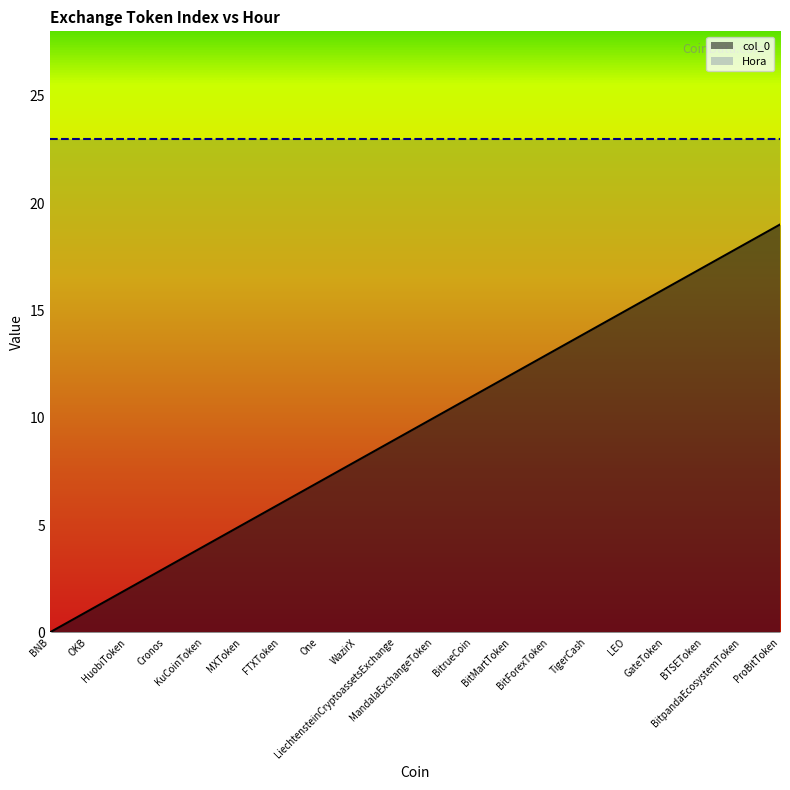

True or false: there are more than 1 points higher than both neighbors.

False